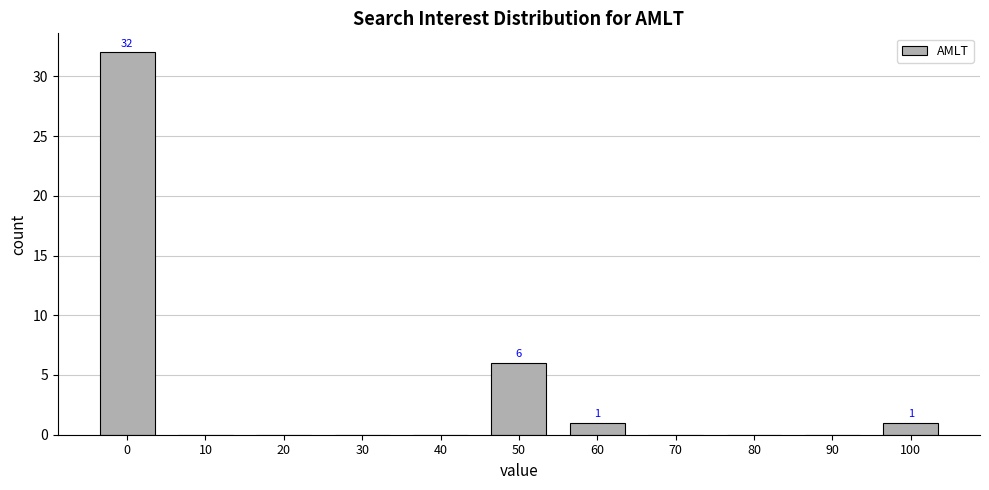

What is the greatest value displayed?

32